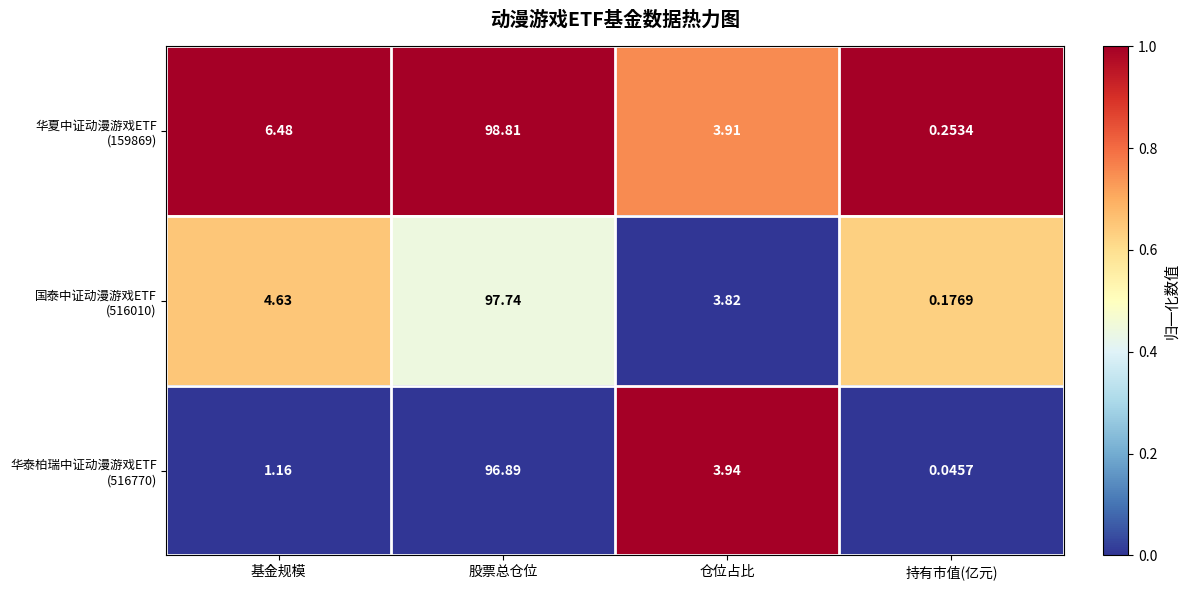

What is the spread (max minus min) of values at 仓位占比?

0.1